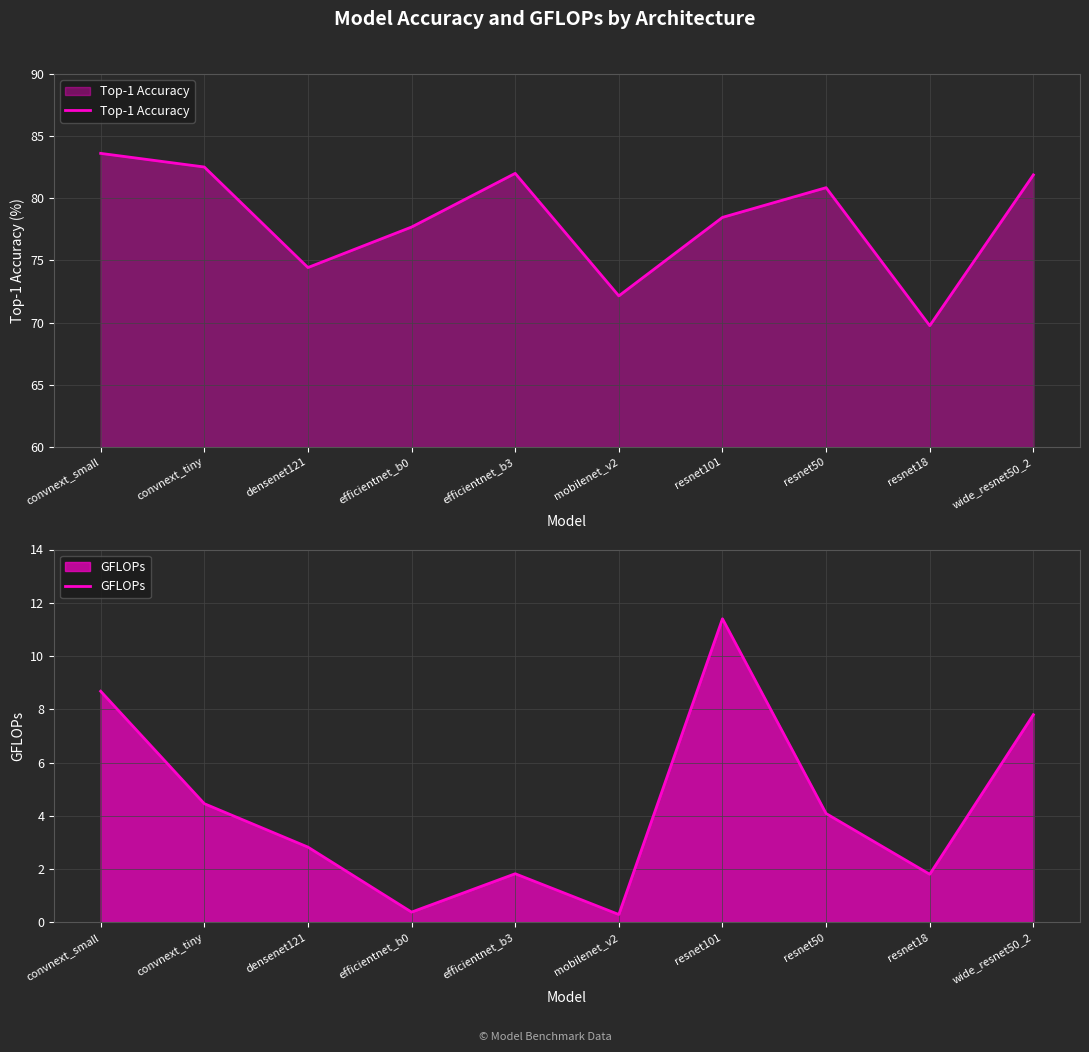

What is the value of the Top-1 Accuracy point at the 4th from the left?

77.7